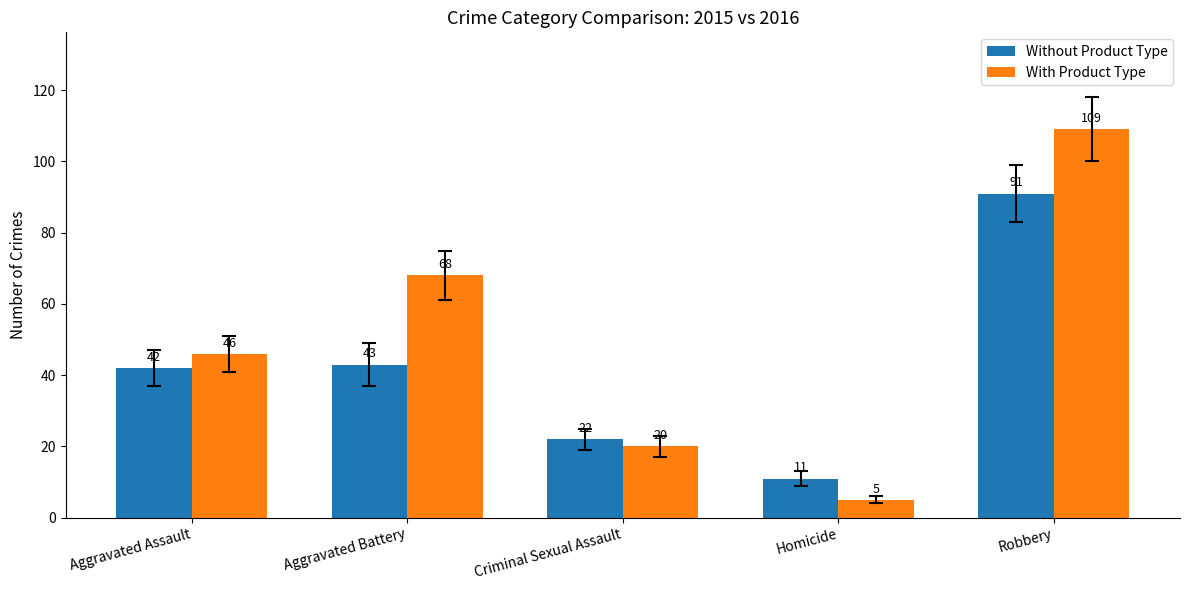

How many bars are there in total?

10